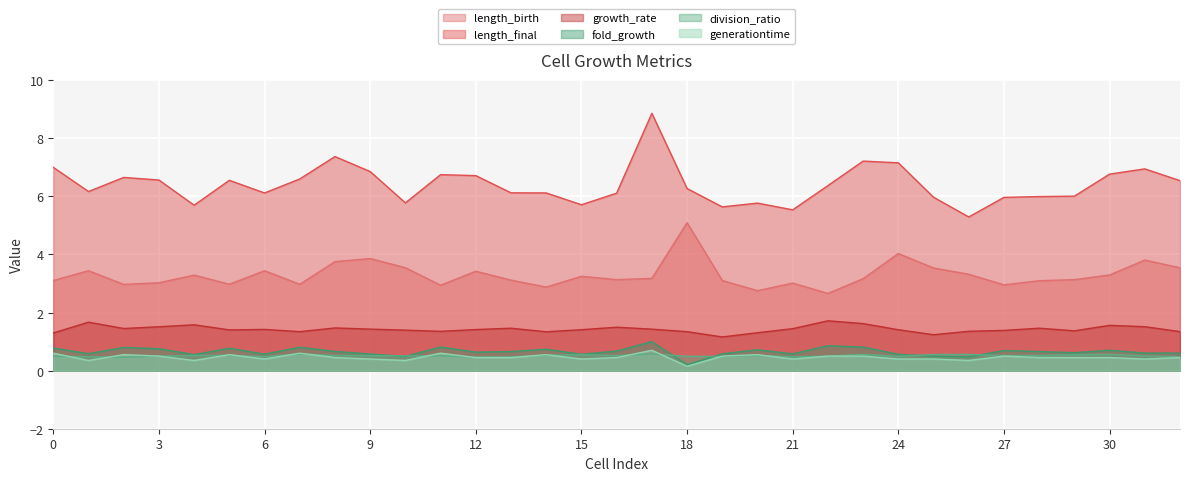

What is the difference between the maximum and minimum values in the fold_growth series?

0.8